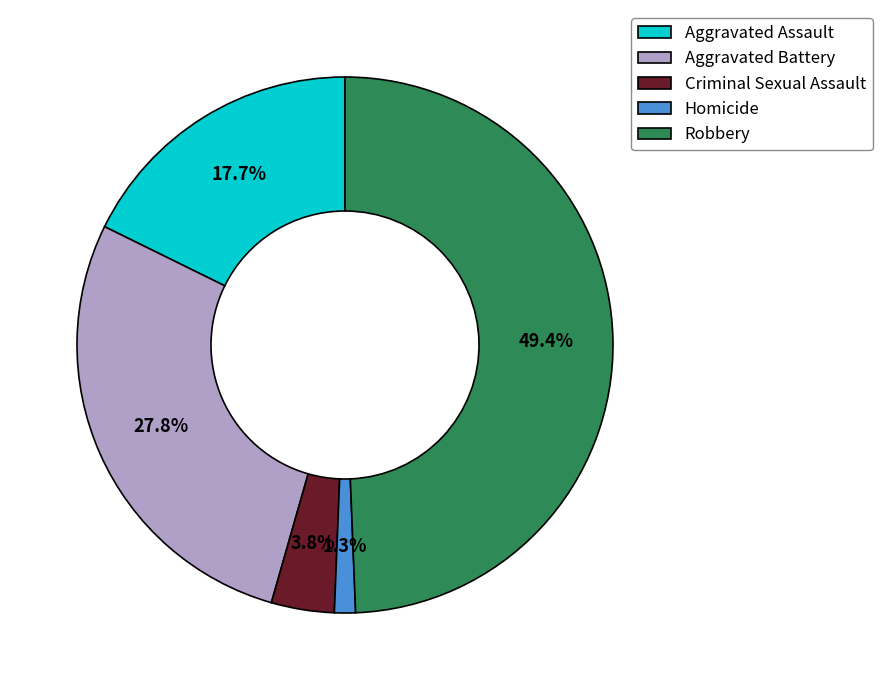

What percentage is the Aggravated Battery slice, to the nearest percent?

28%